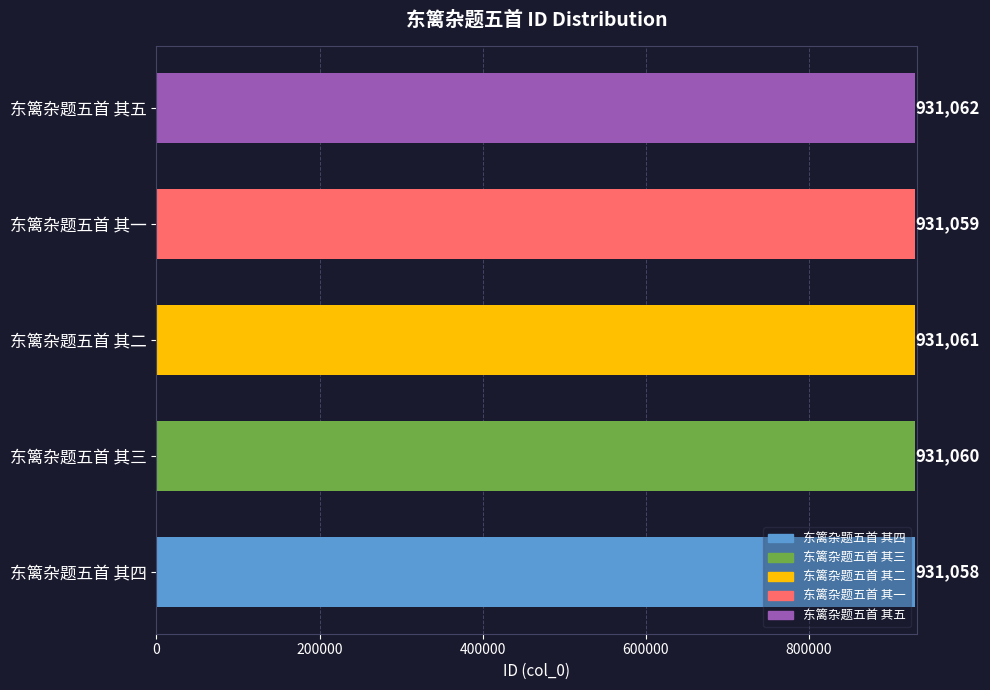

List the labels in order of value, largest first.

东篱杂题五首 其五, 东篱杂题五首 其二, 东篱杂题五首 其三, 东篱杂题五首 其一, 东篱杂题五首 其四